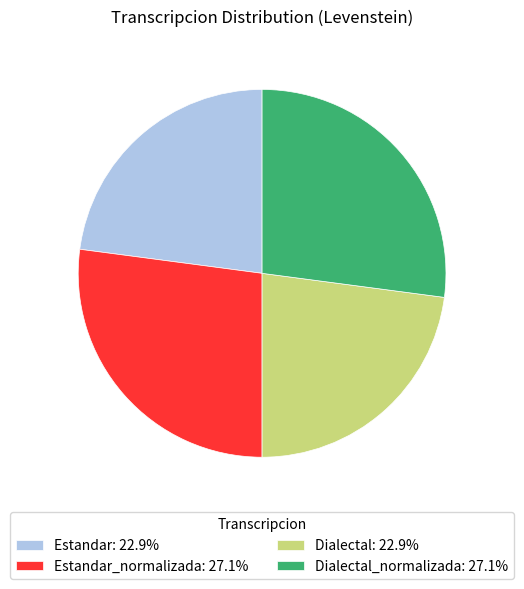

Does any single category account for the majority?

No